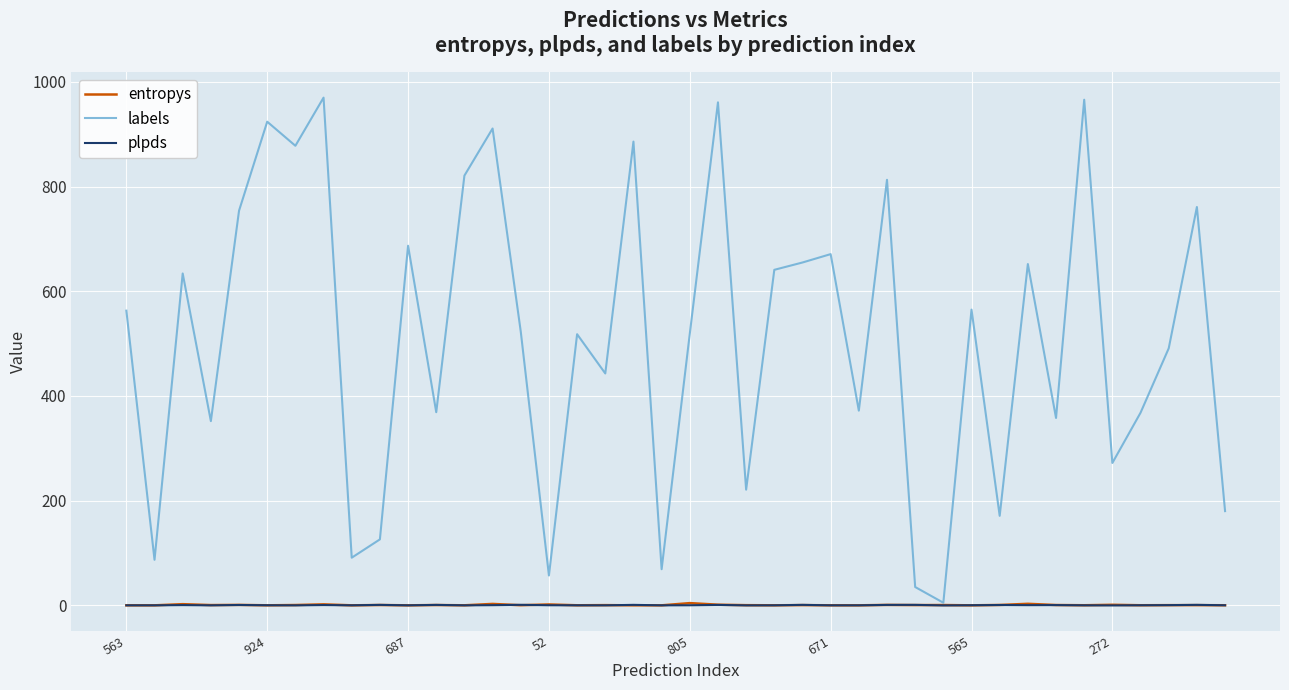

What is the greatest value displayed?

970.0